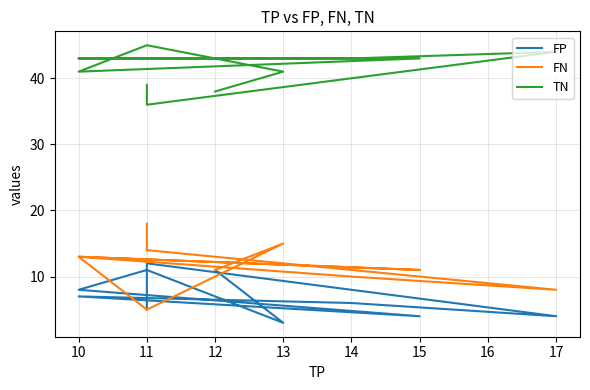

Between 11 and 13, which series saw the biggest shift?

FN